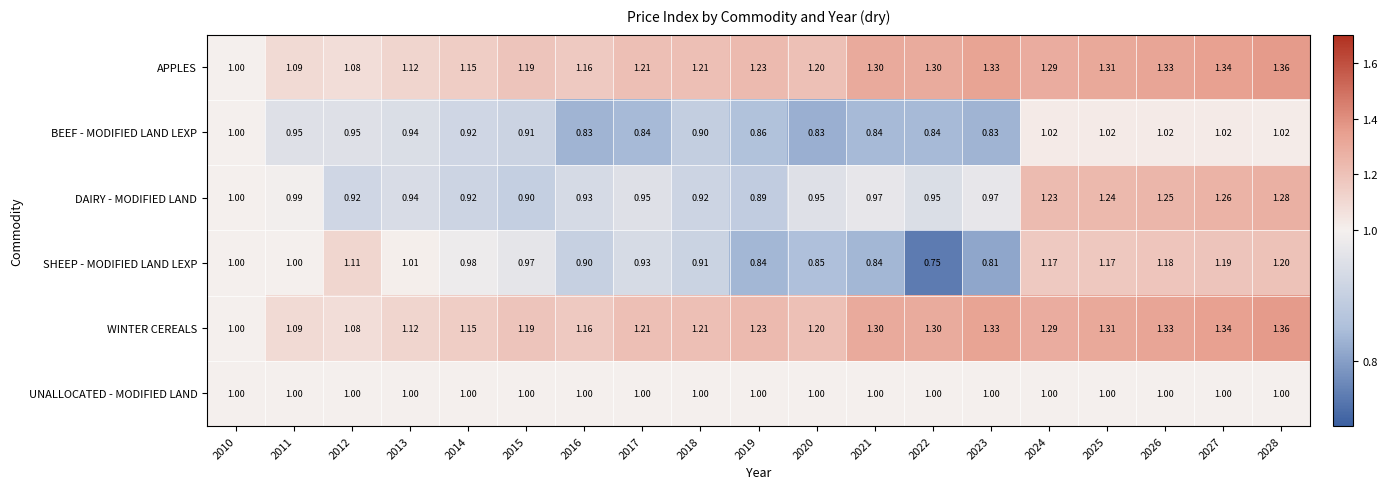

Is the value of BEEF - MODIFIED LAND LEXP at 2010 greater than the value of APPLES at 2019?

No